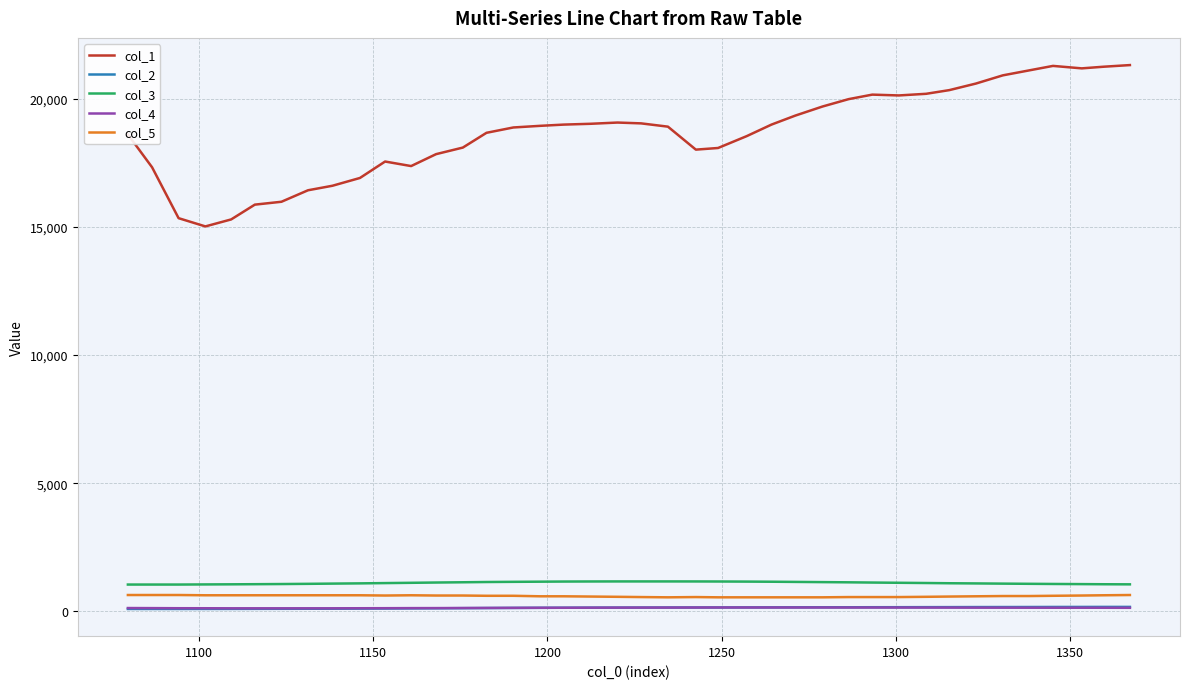

True or false: col_4 and col_3 intersect in this chart.

False